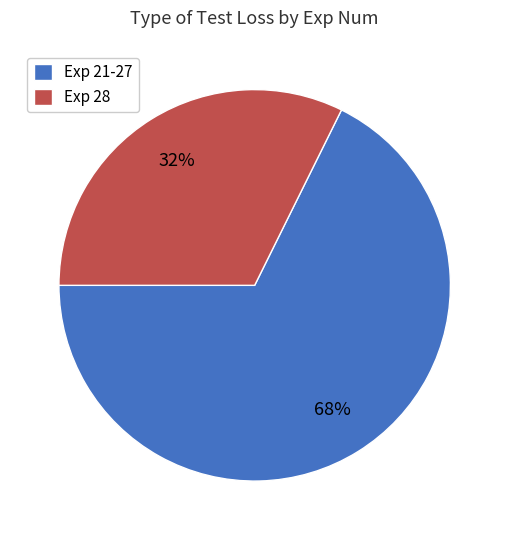

Does Exp 28 represent more than half of the total?

No